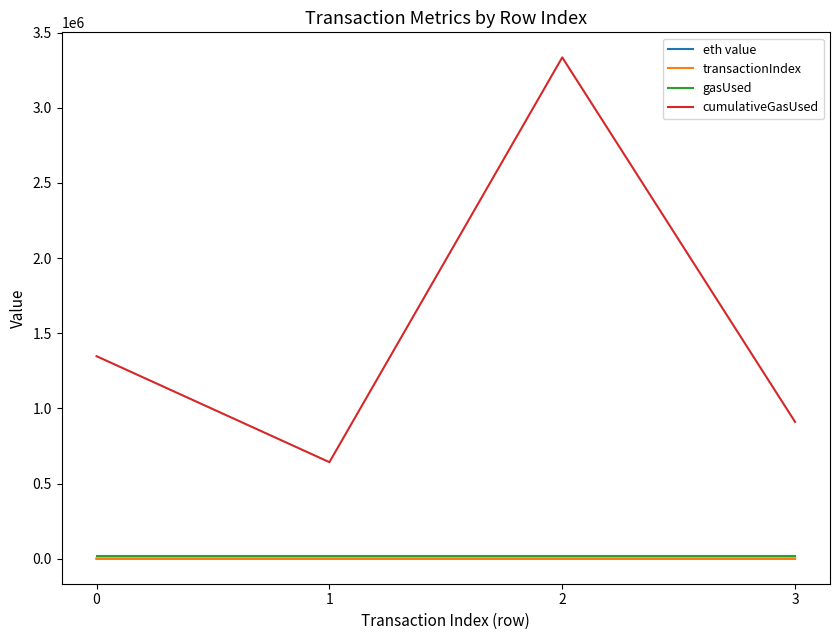

List the labels in order of cumulativeGasUsed value, smallest first.

1, 3, 0, 2